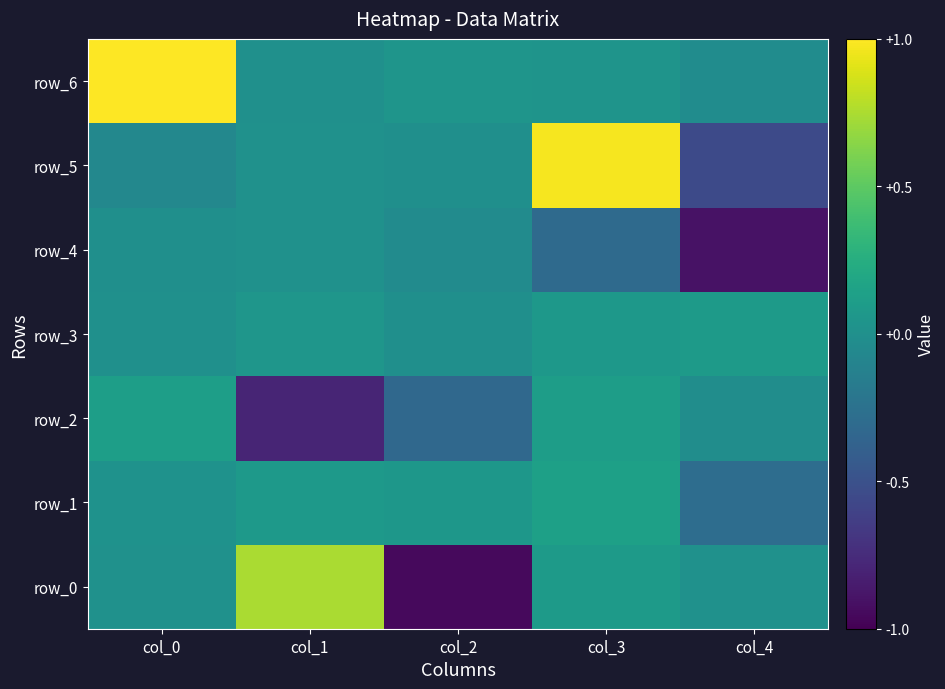

Which series has the widest spread of values?

row_0